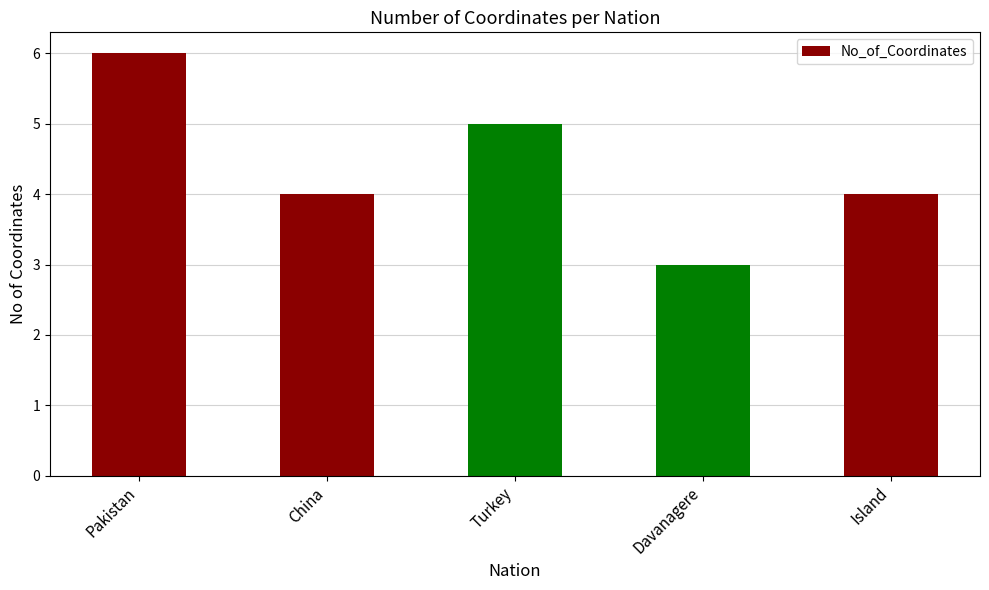

What is the label of the 4th bar from the left?

Davanagere